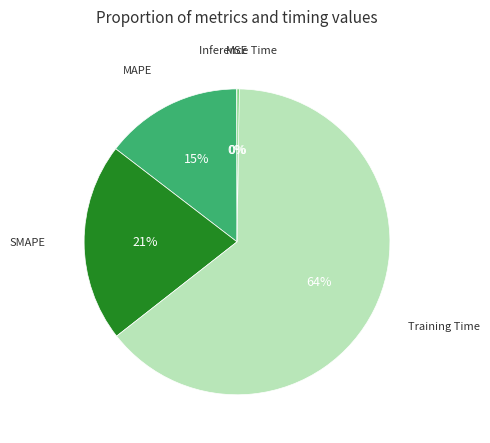

Is it true that Training Time is 53% of the pie?

False